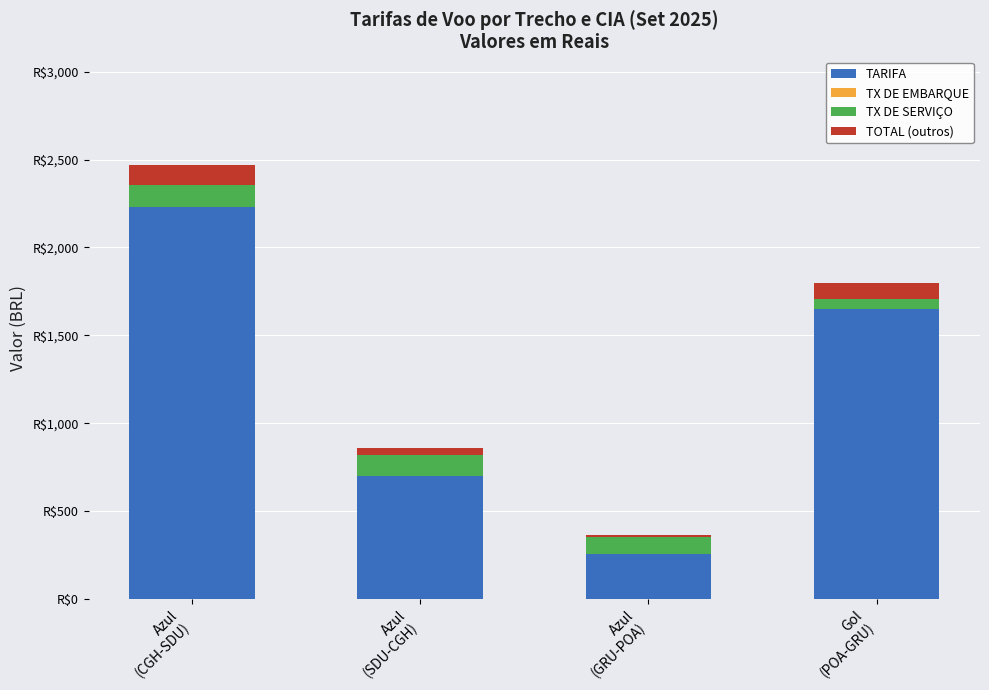

Which series changed the most between Azul
(CGH-SDU) and Gol
(POA-GRU)?

TARIFA